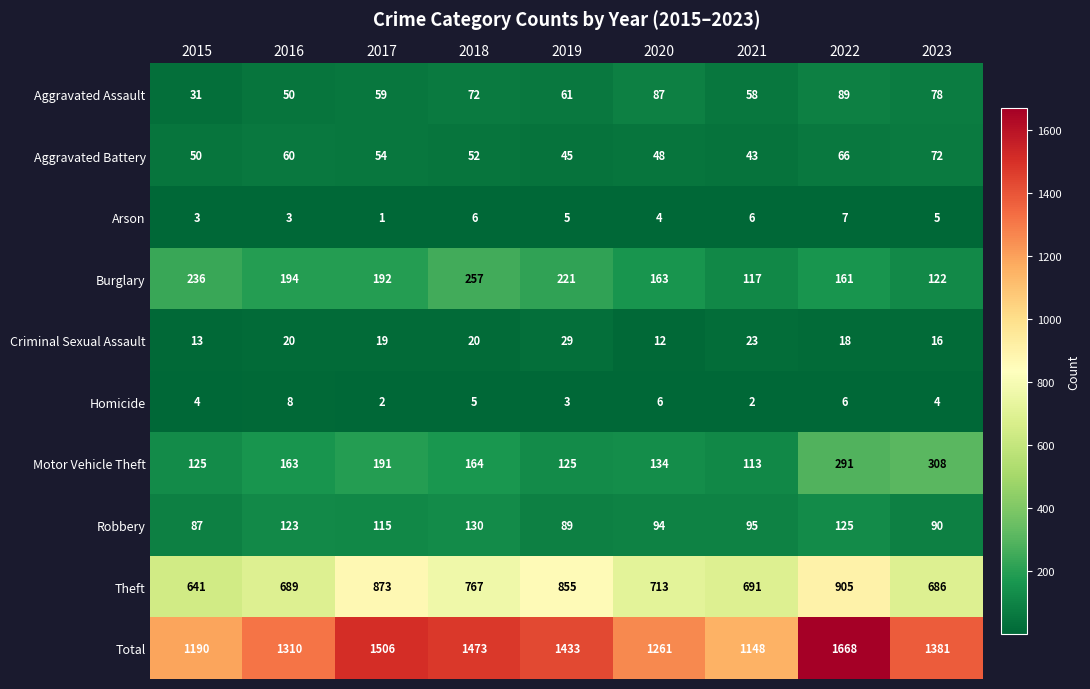

What is the difference between the second highest and minimum values in the Theft series?

232